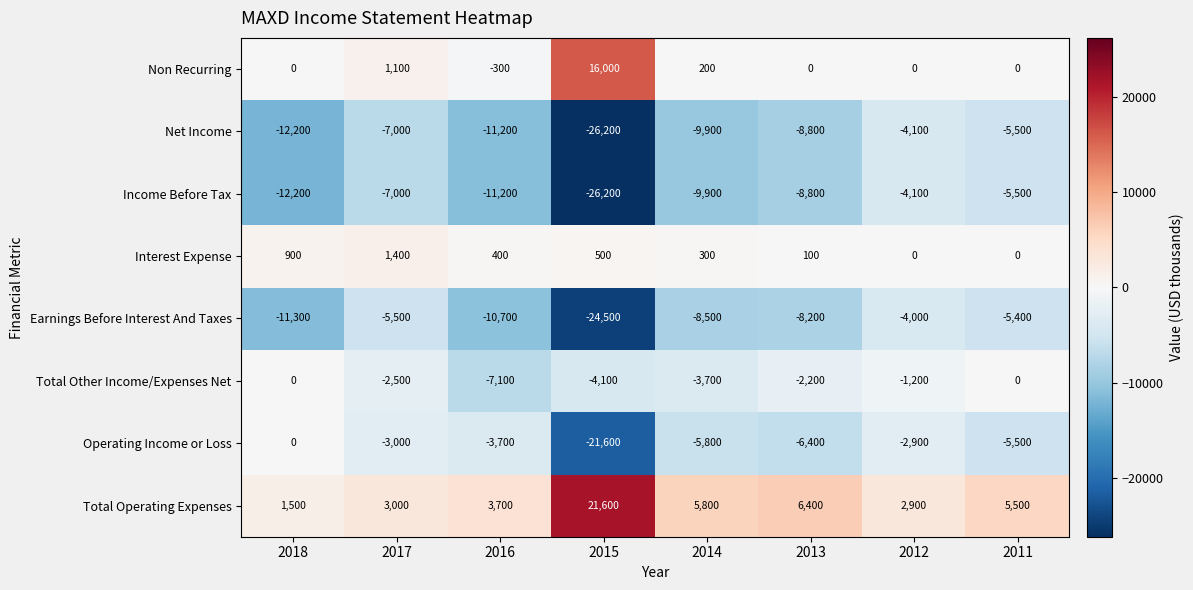

The value of Total Operating Expenses at 2018 is 1500. True or false?

True